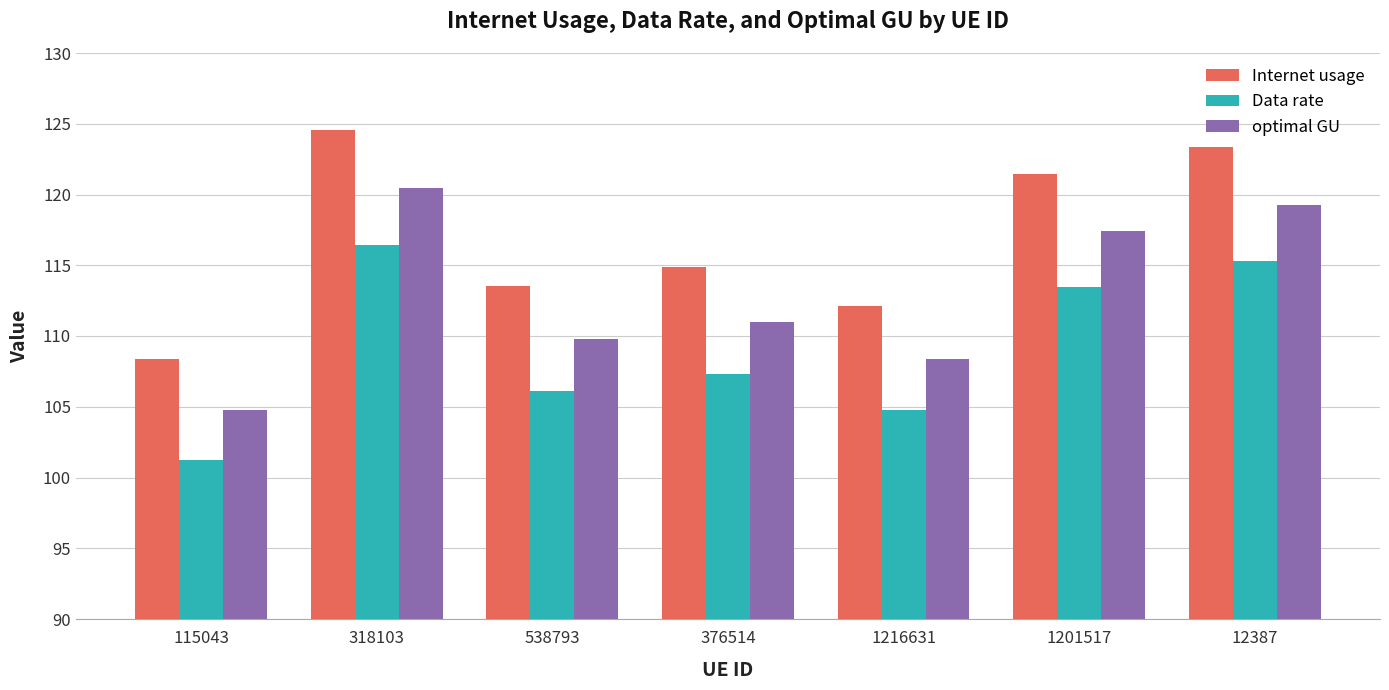

At how many categories does at least one series exceed 123?

2